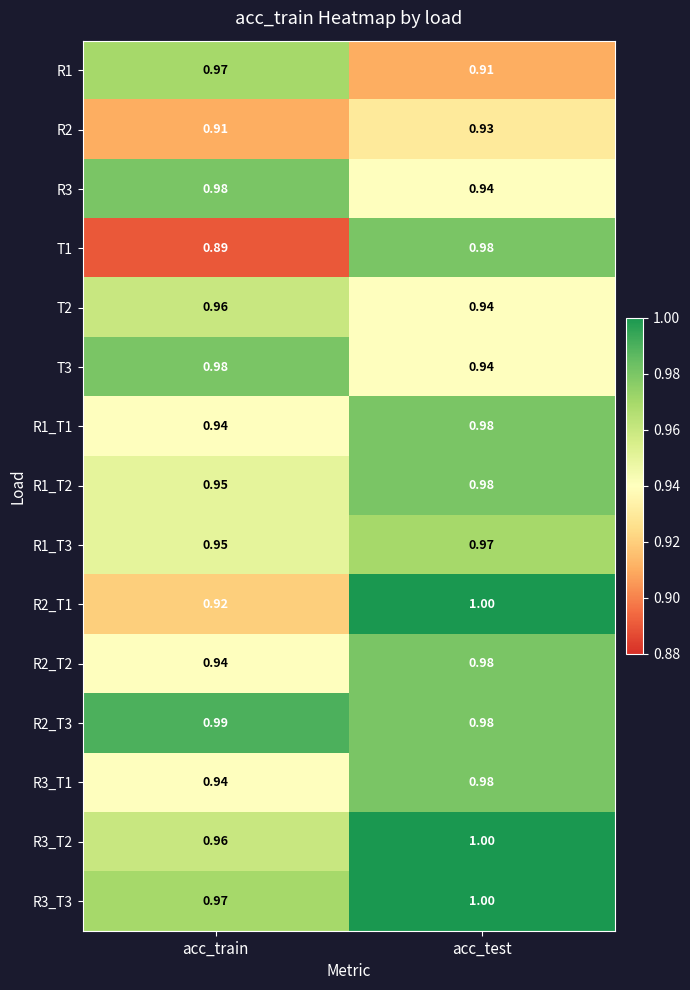

At which label is R3_T1 closest to 0?

acc_train